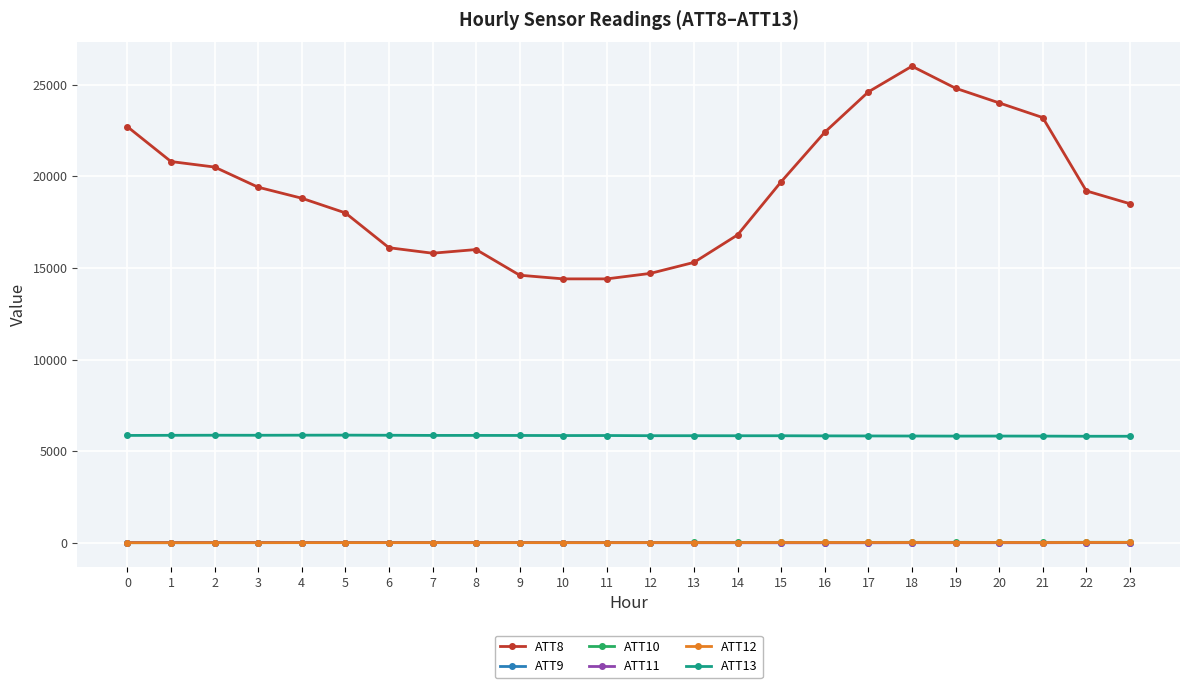

True or false: ATT8 and ATT11 intersect in this chart.

False